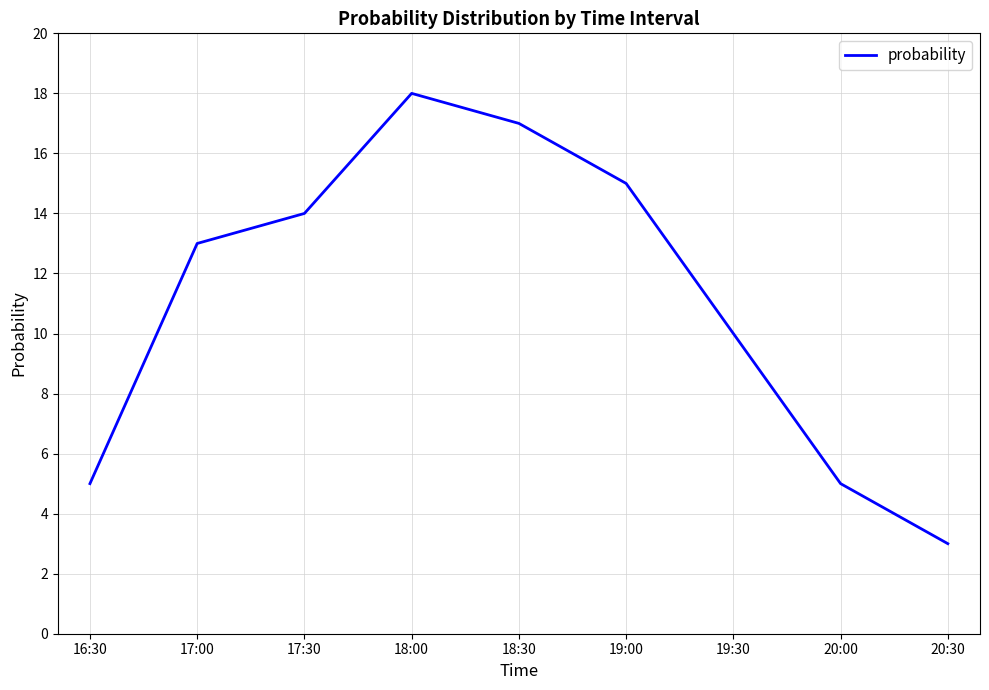

Between 17:30 and 19:00, which is larger?

19:00